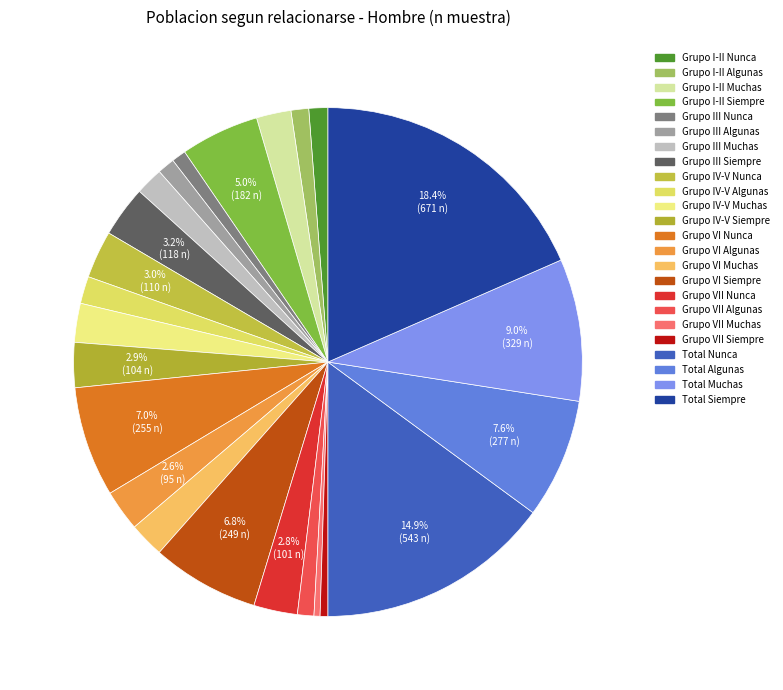

What is the smallest slice in the pie chart?

Grupo VII Muchas